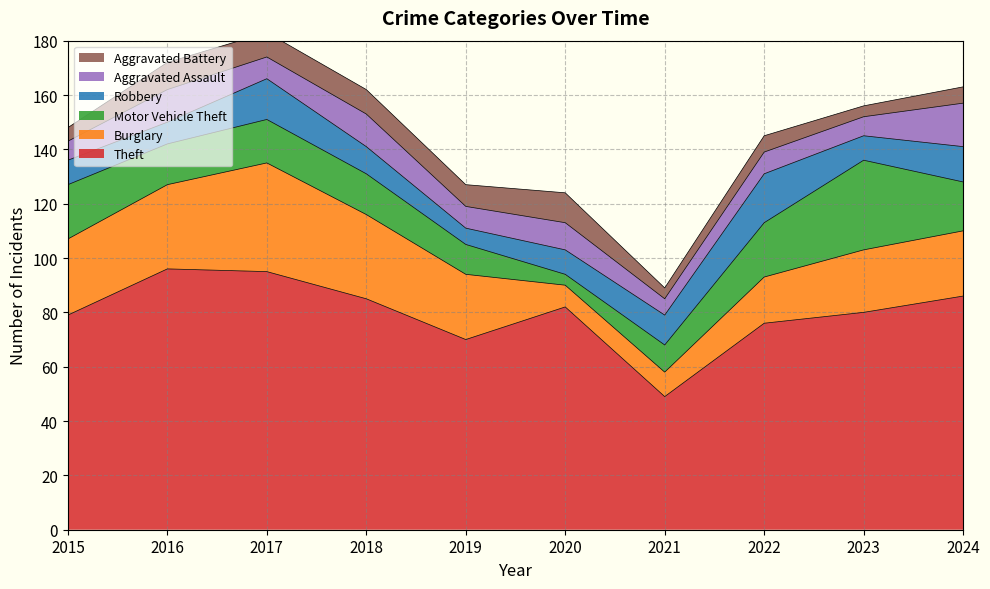

Is it true that Motor Vehicle Theft equals 16 at 2021?

False